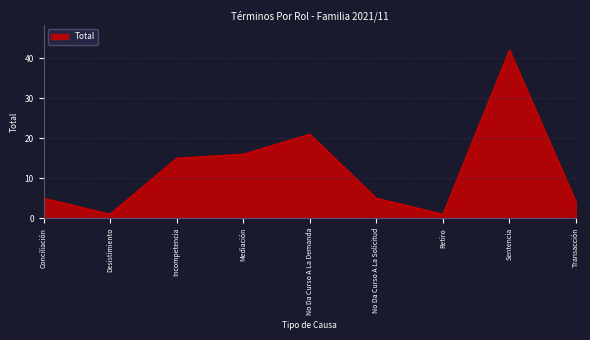

Is it true that the value at Incompetencia is 15?

True